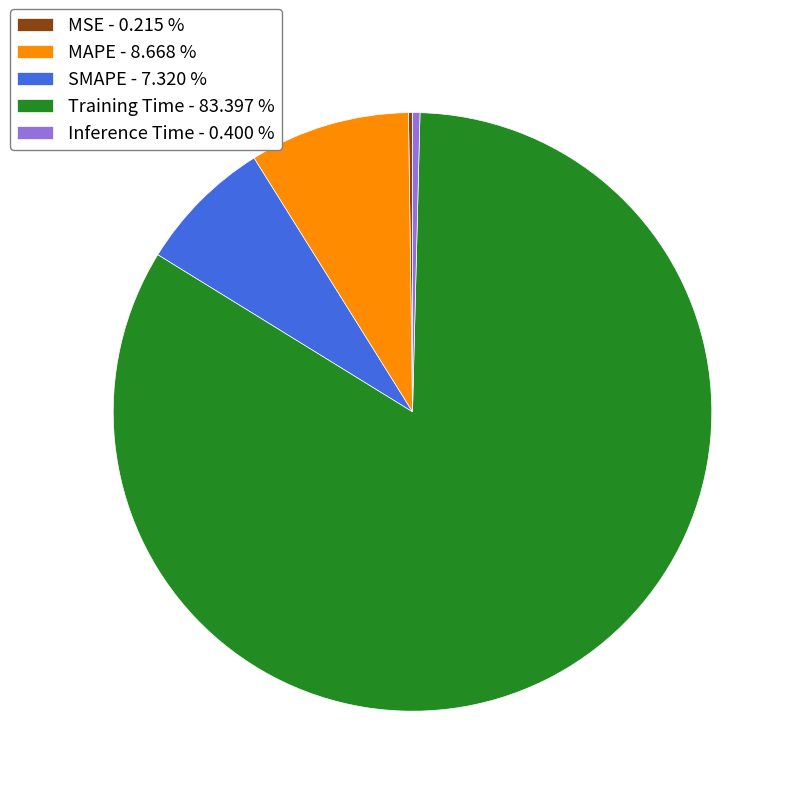

Is the sum of SMAPE - 7.320 % and Training Time - 83.397 % greater than half?

Yes